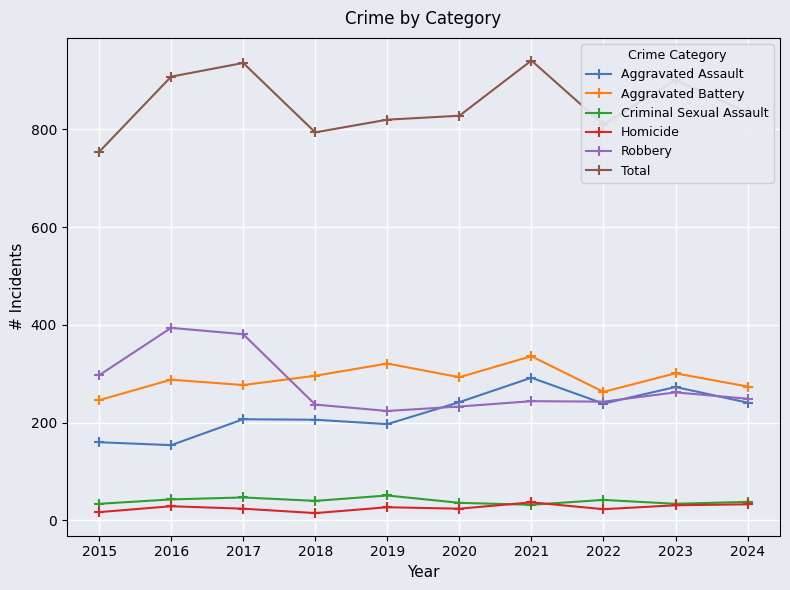

The Total series shows 241 at 2021. True or false?

False